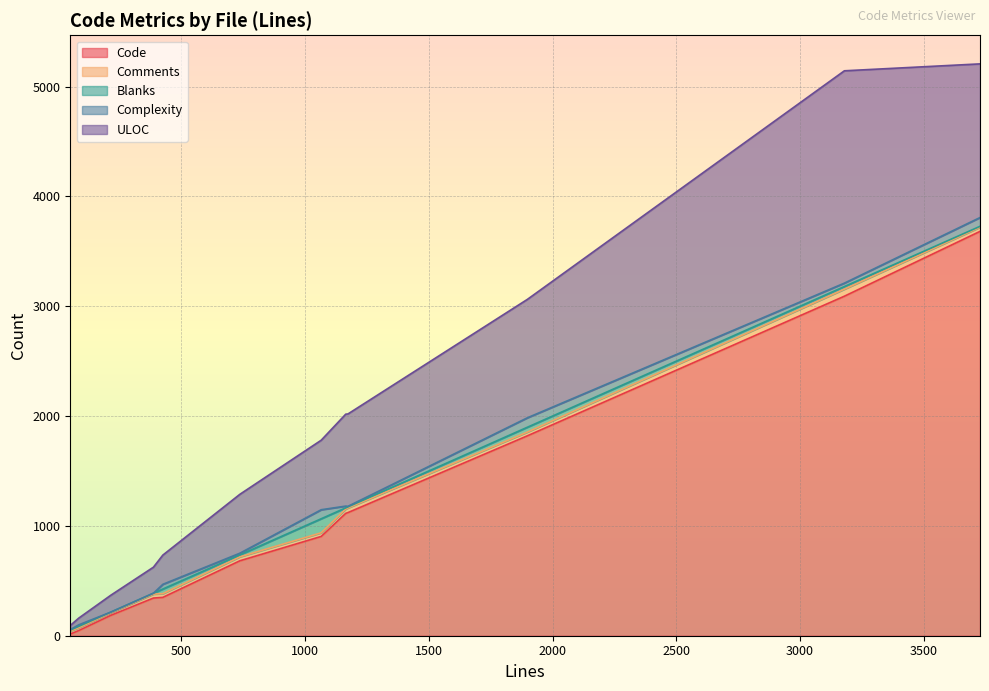

True or false: Blanks and Complexity intersect in this chart.

True